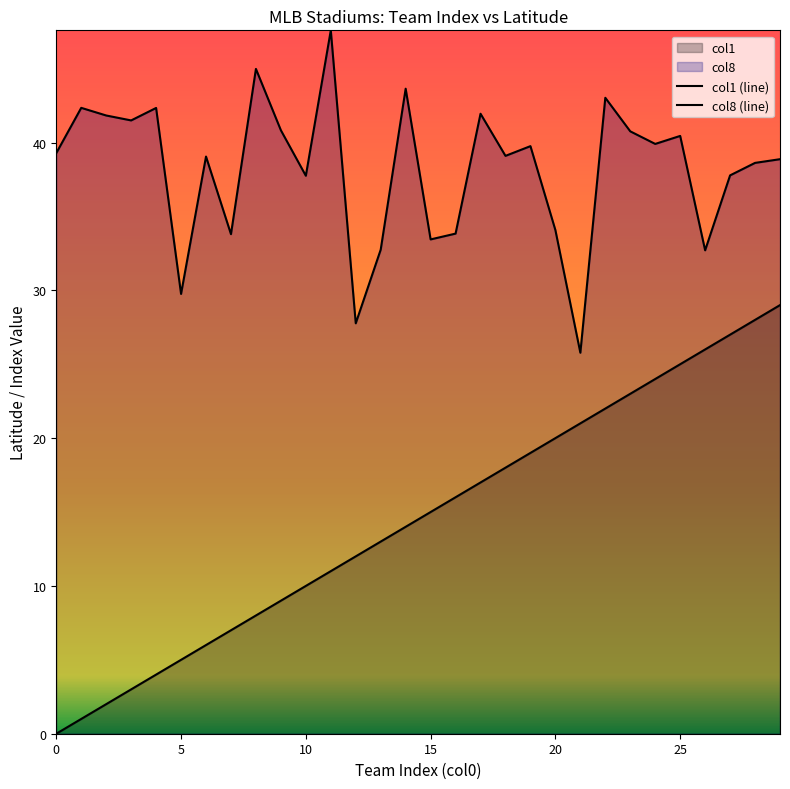

How many distinct data groups are displayed?

2